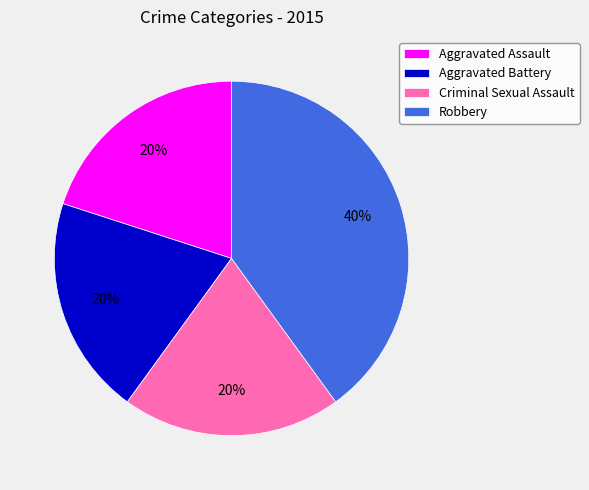

How many slices are in this pie chart?

4